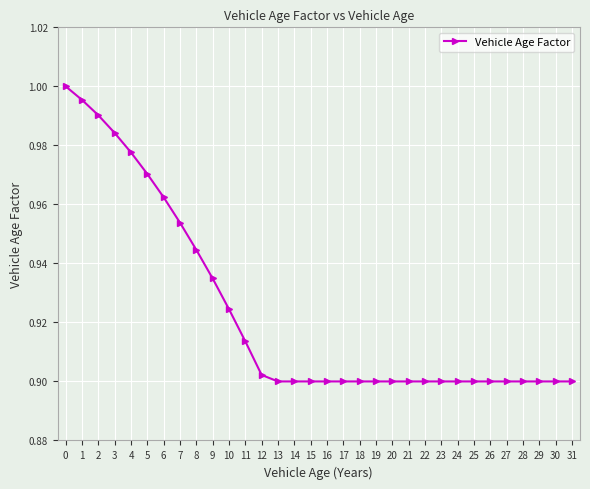

What is the sum of the values at 30 and 2?

1.9